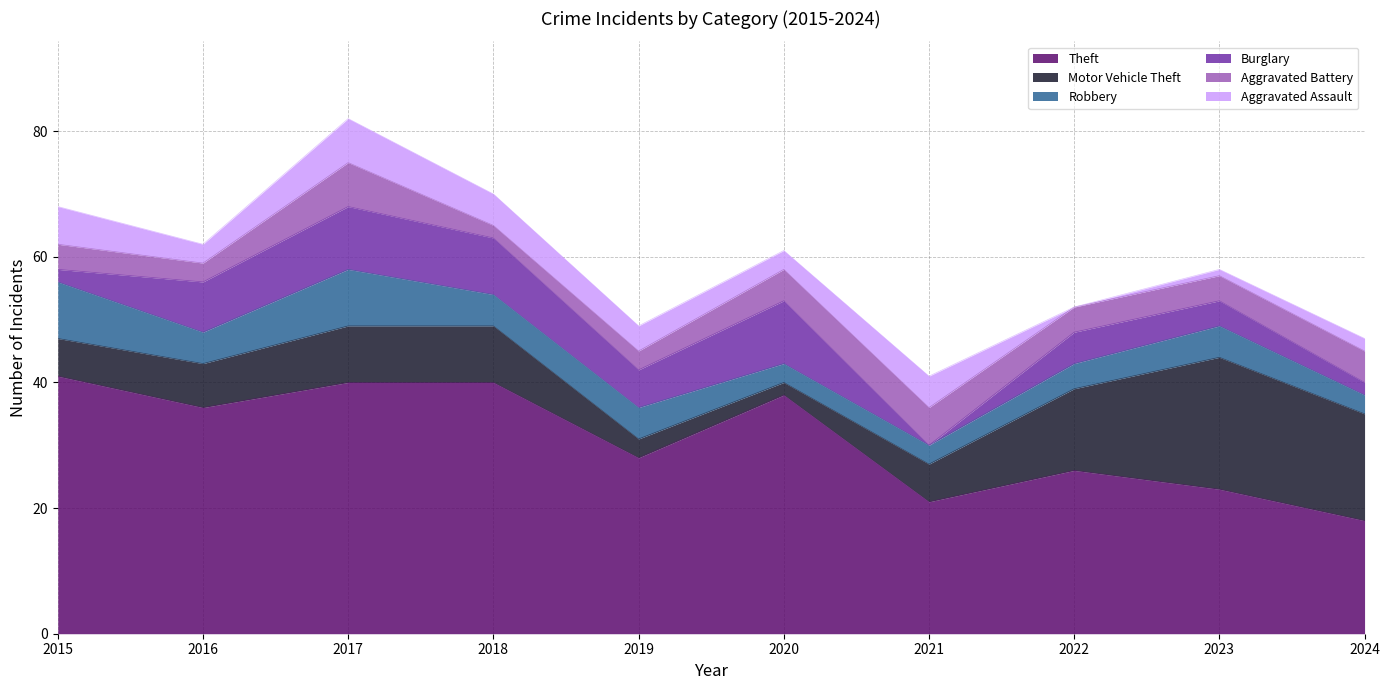

Which category has the highest value in the Aggravated Assault series?

2017